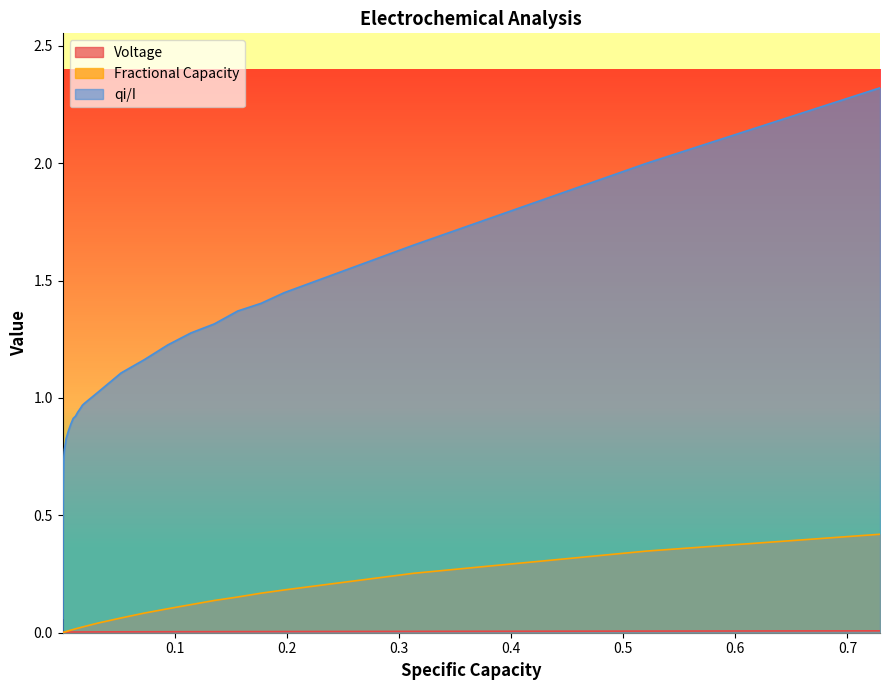

What is the highest value of the qi/I series?

2.3